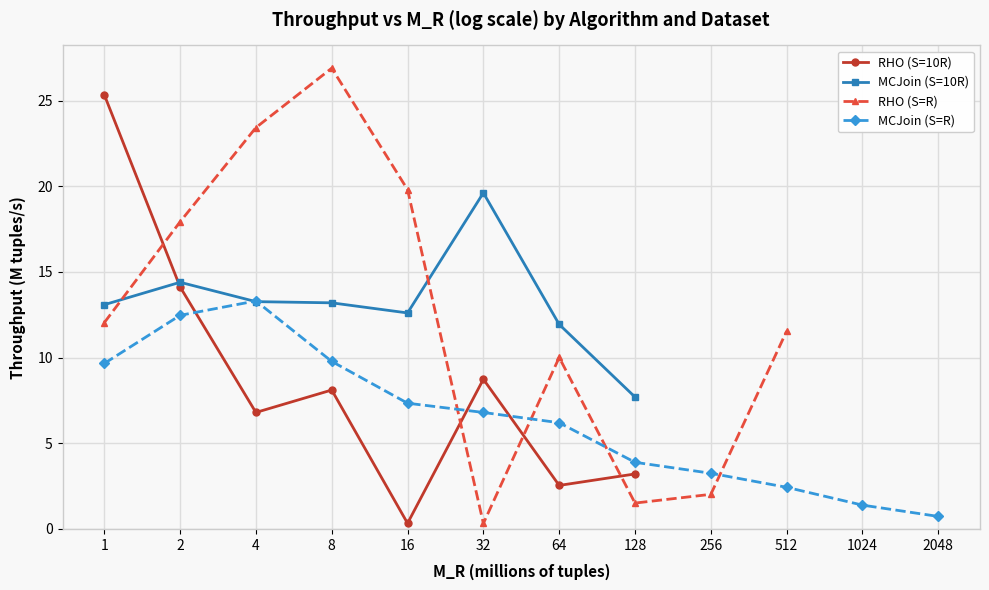

The value of MCJoin (S=10R) at 32 is 19.6. True or false?

True